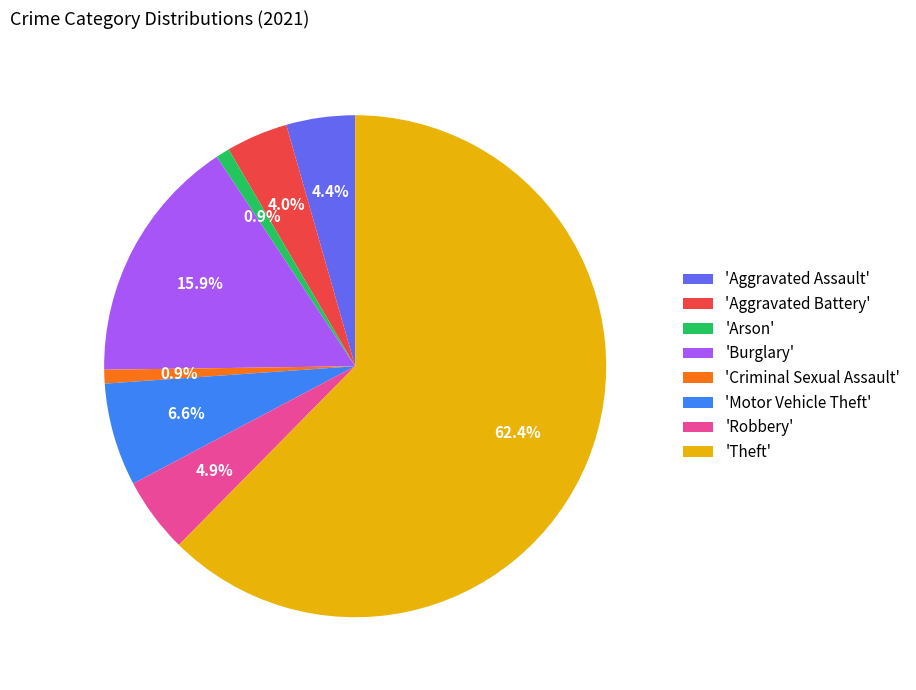

Is there a majority slice in this chart?

Yes